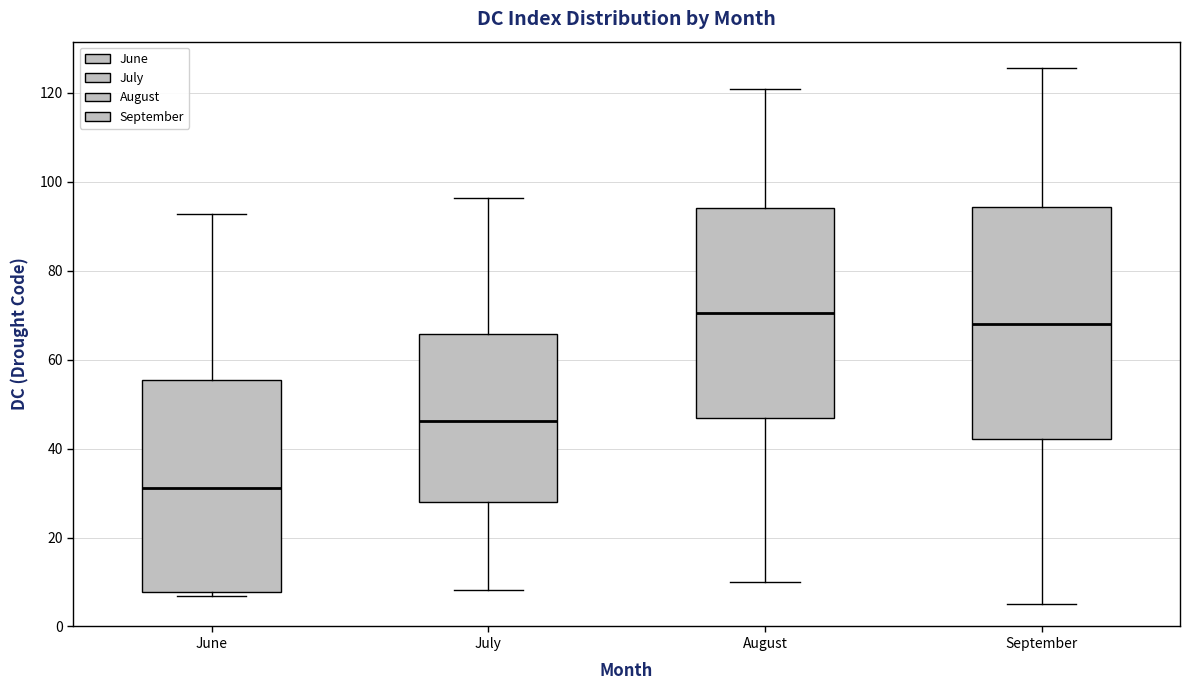

Reading left to right, read every box against the y-axis: the position of its median line, the range the box covers, and the ends of its whiskers. The values are not printed on the chart, so give them approximately, as read against the axis.

June: median 32, box 8 to 56, whiskers 6 to 92
July: median 46, box 28 to 66, whiskers 8 to 96
August: median 70, box 46 to 94, whiskers 10 to 120
September: median 68, box 42 to 94, whiskers 6 to 126